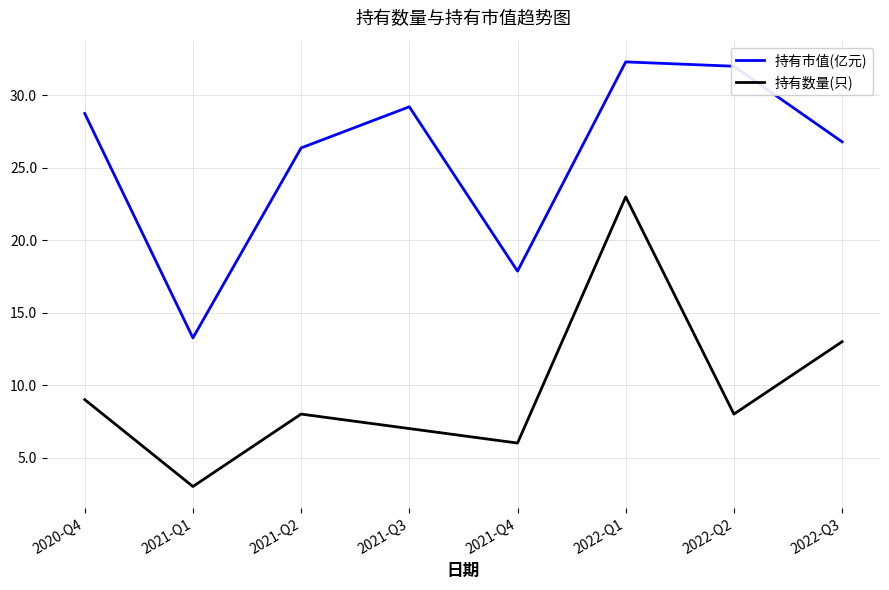

Which category has the highest value in the 持有市值(亿元) series?

2022-Q1